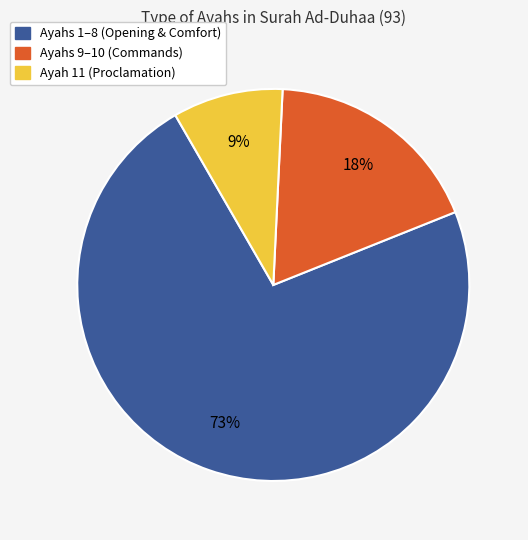

Is there any slice that represents more than half of the pie?

Yes